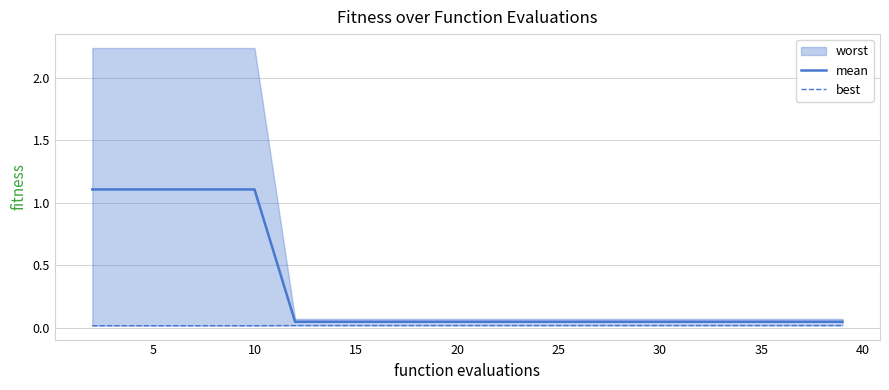

True or false: best and mean cross at least once.

False